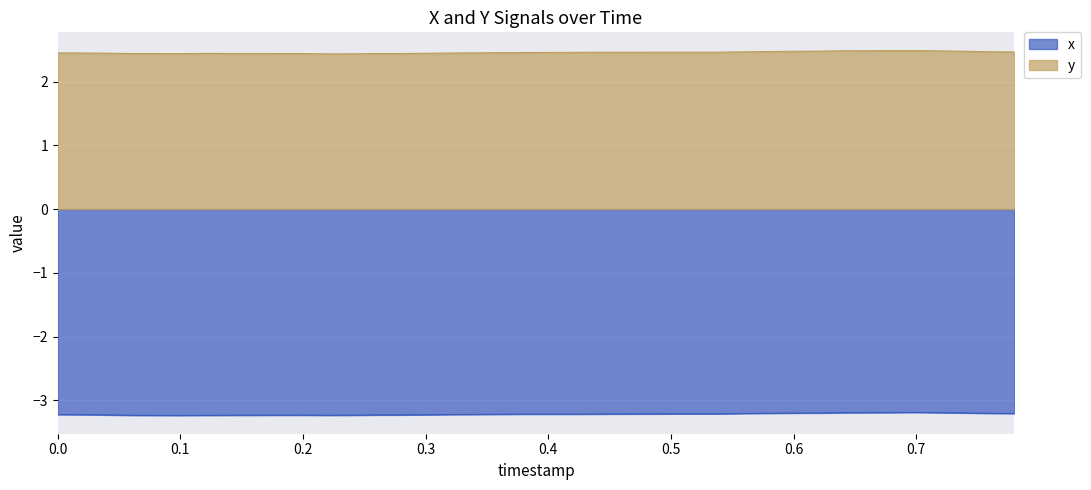

What is the spread (max minus min) of values at 0.42?

5.7